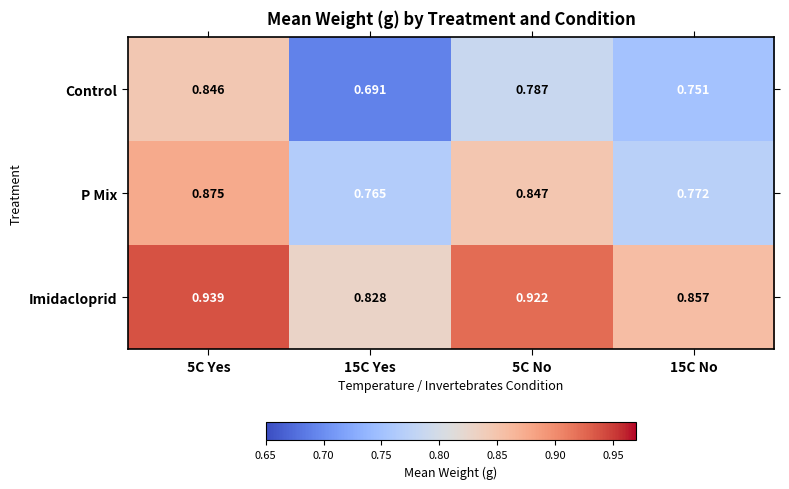

Is the value of Control at 15C Yes greater than the value of Imidacloprid at 15C No?

No